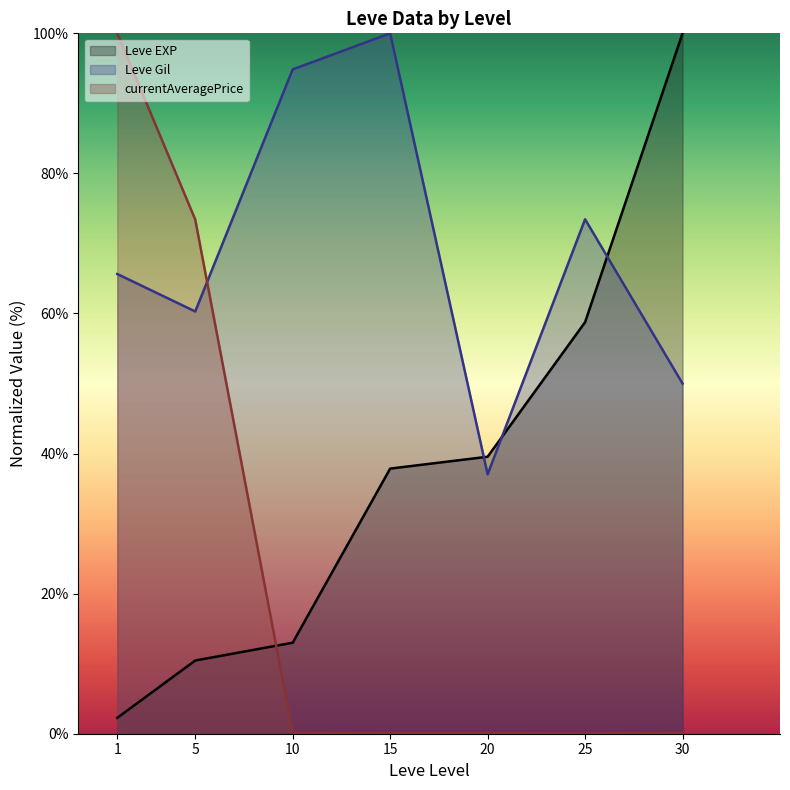

Does the chart display data point markers on the line(s)?

No